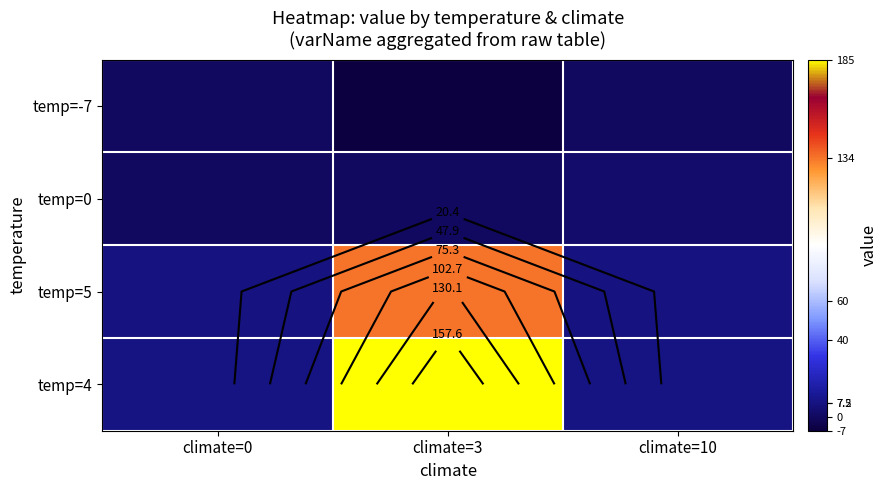

Where is temp=0 nearest to the value 1?

climate=0